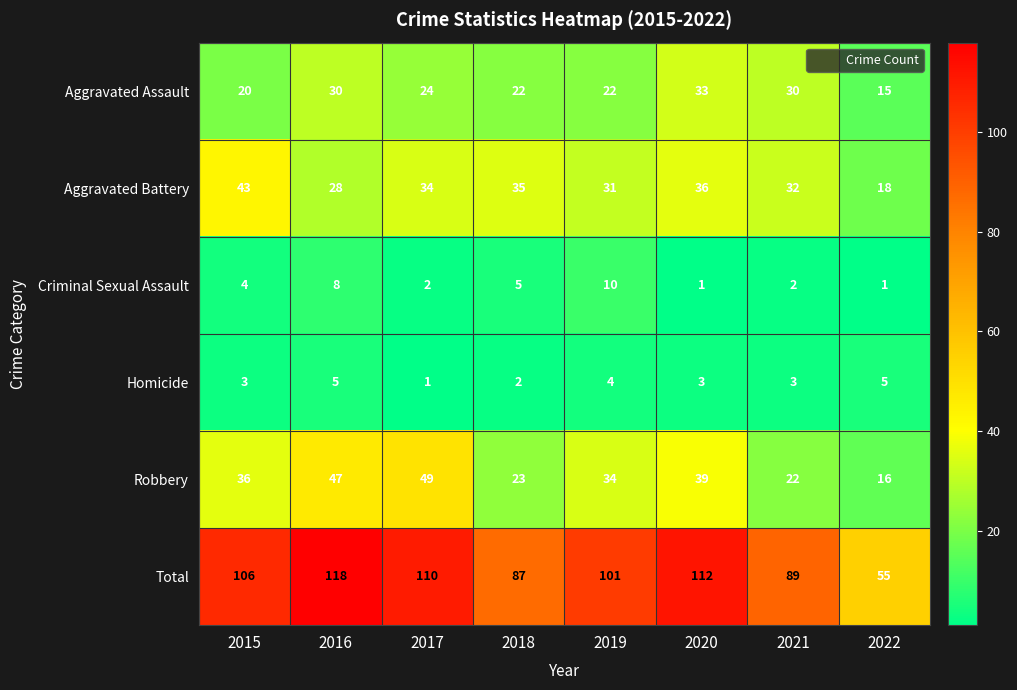

What is the difference between the Aggravated Battery values at 2022 and 2019?

13